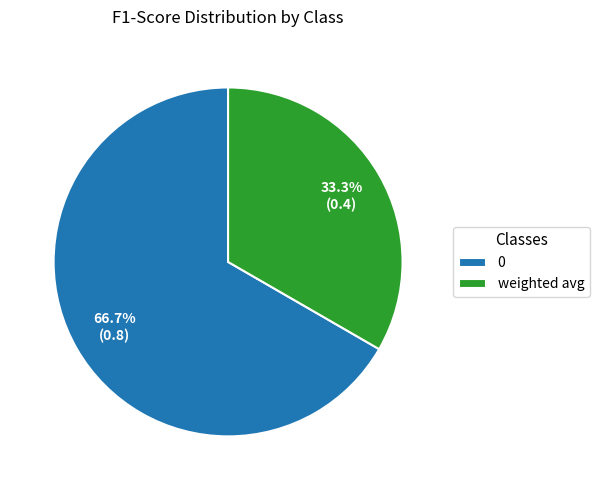

Is there any slice that represents more than half of the pie?

Yes